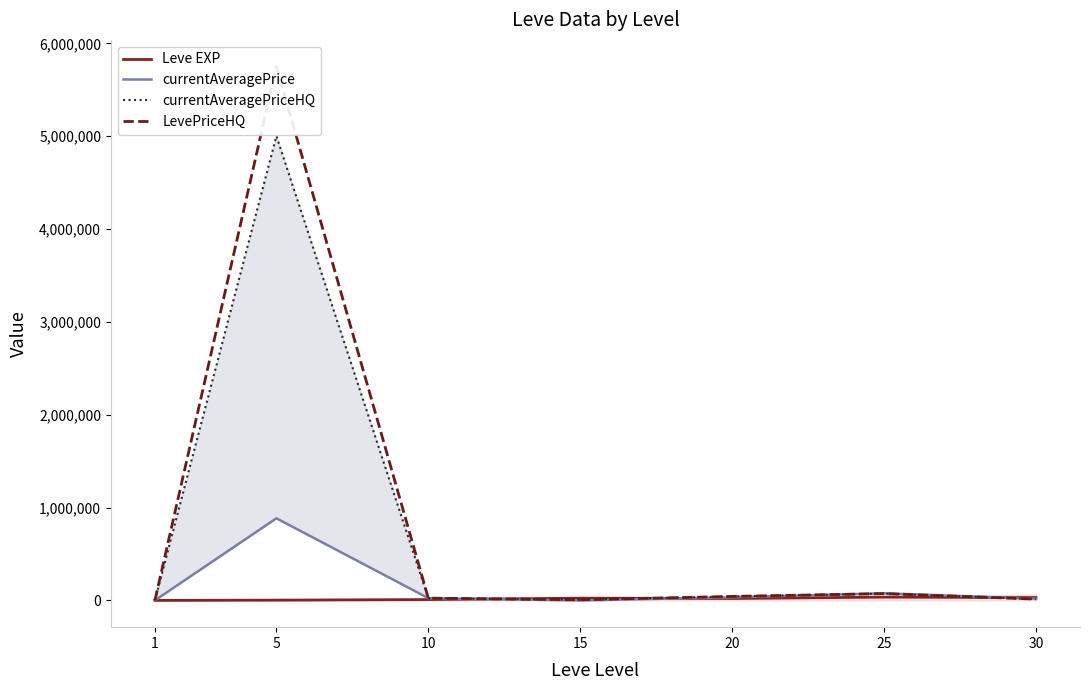

How many intersections are there between Leve EXP and currentAveragePrice?

3